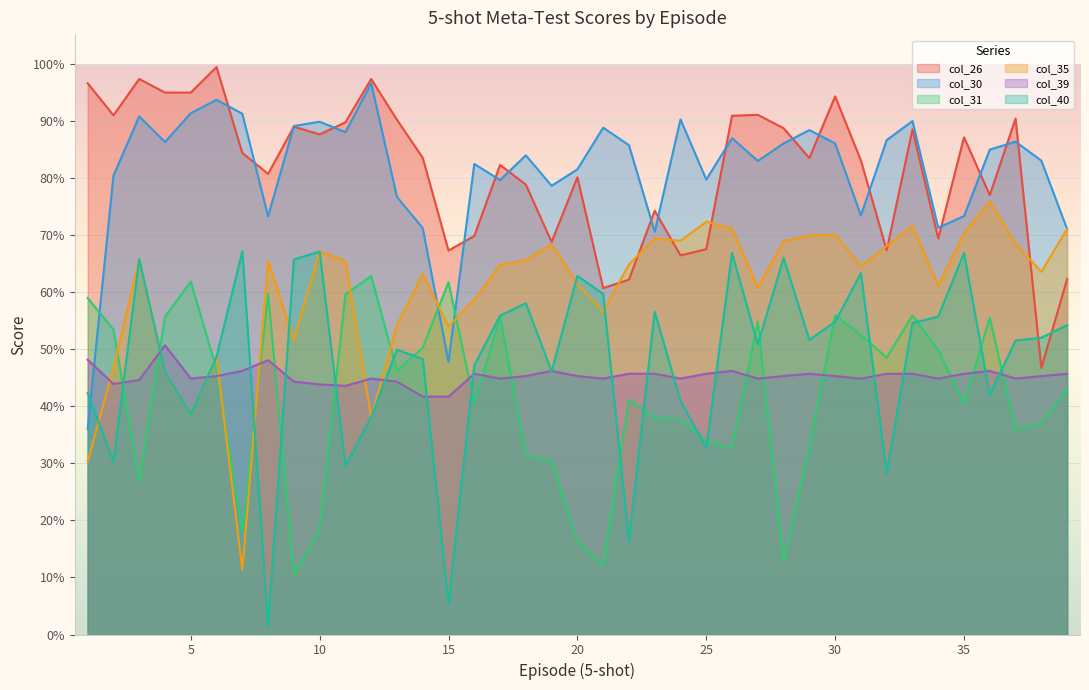

What is the sum of the col_39 values at 24 and 27?

0.9